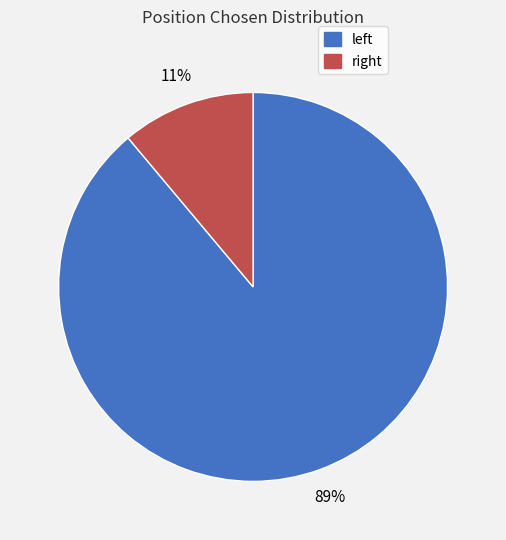

How many segments does this pie chart have?

2